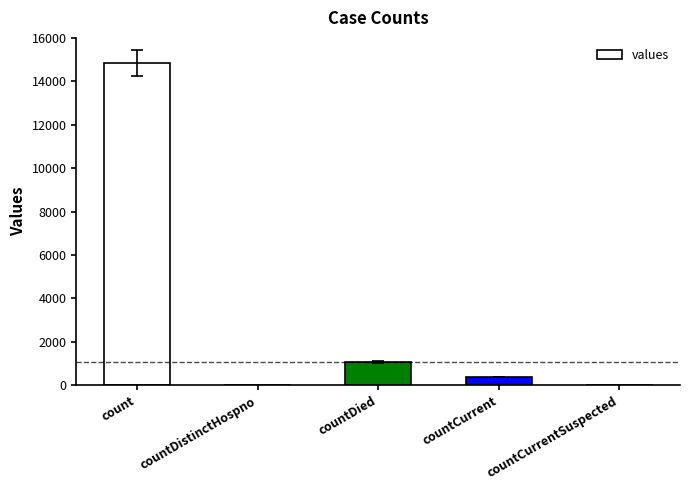

Are the bars horizontal?

No